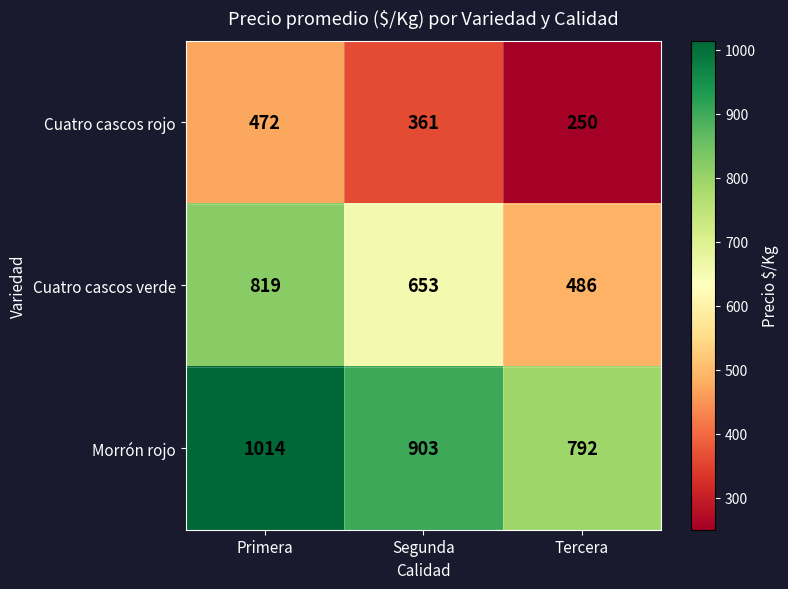

Count the number of categories in the chart.

3